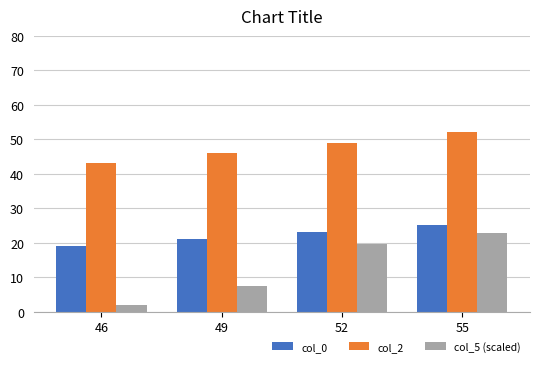

What is the total value across all series at 55?

99.7